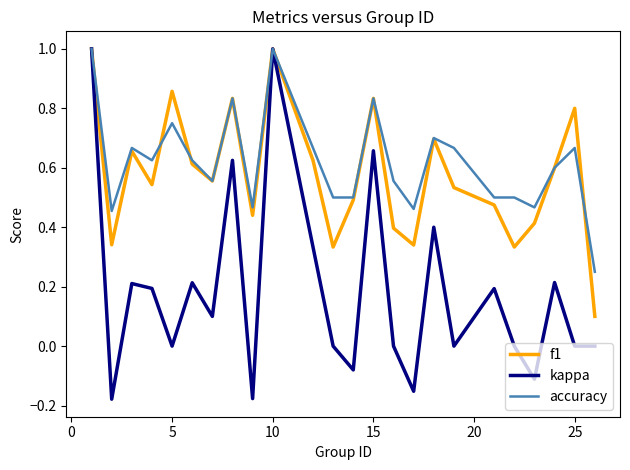

What is the highest value of the f1 series?

1.0